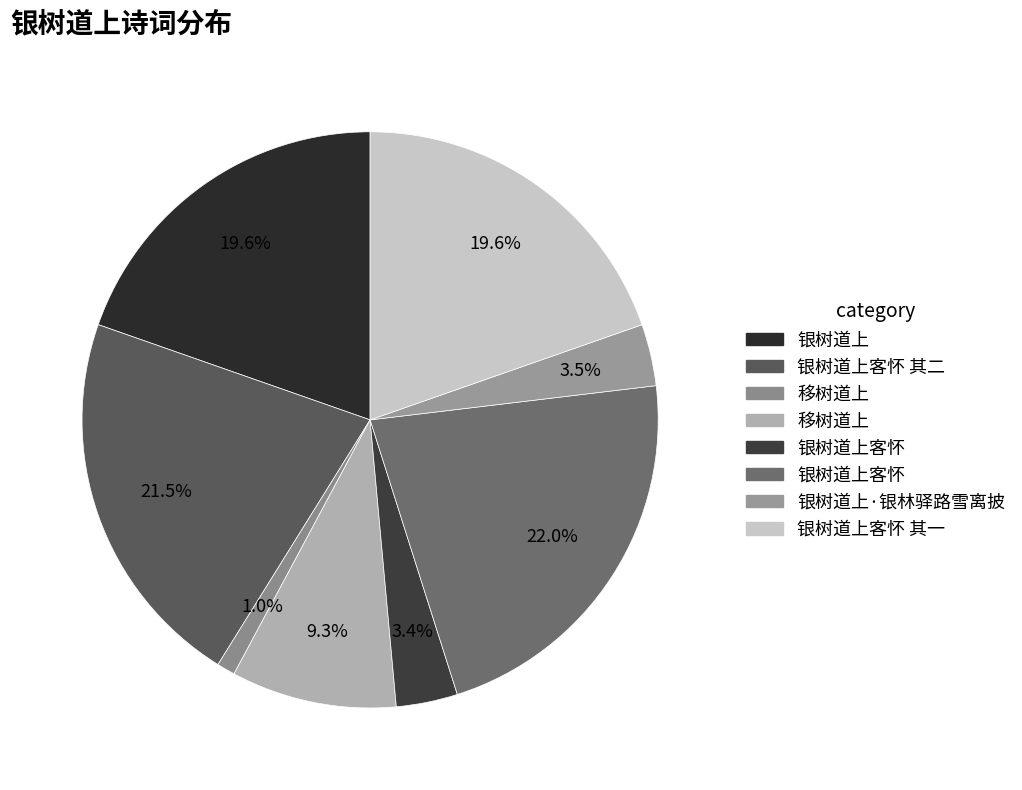

How many segments does this pie chart have?

8